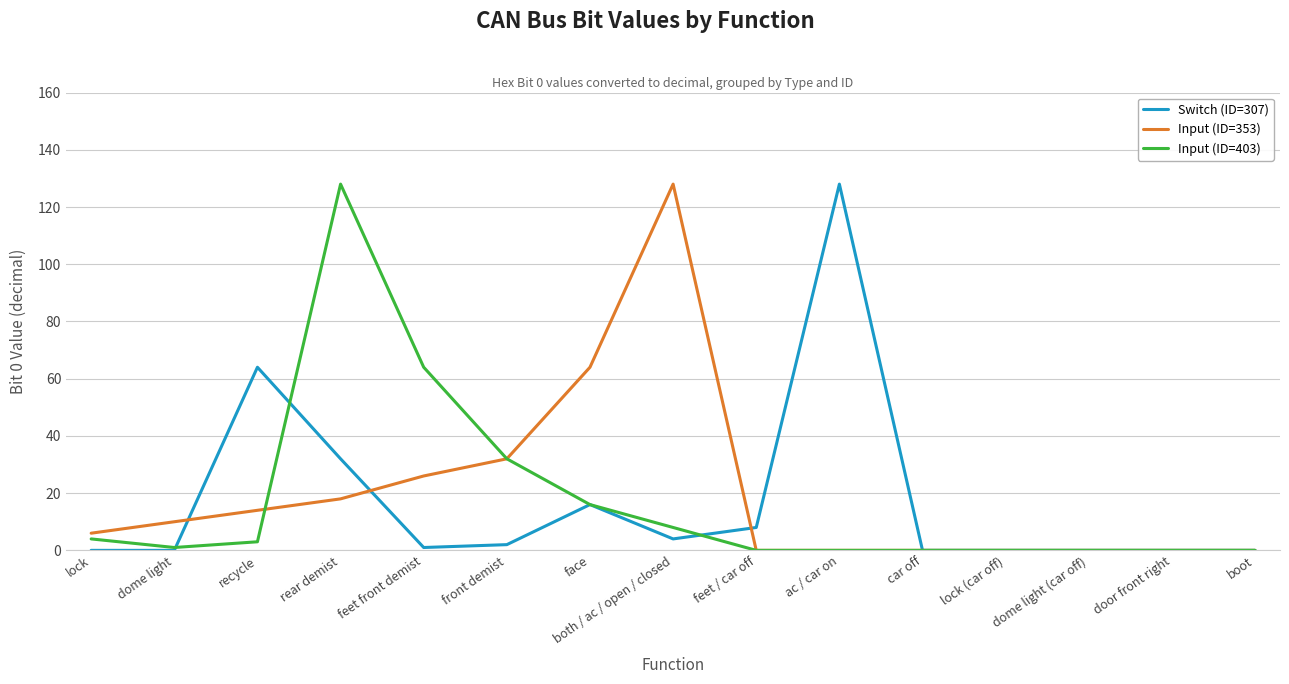

Rank the series at rear demist from lowest to highest value.

Input (ID=353), Switch (ID=307), Input (ID=403)